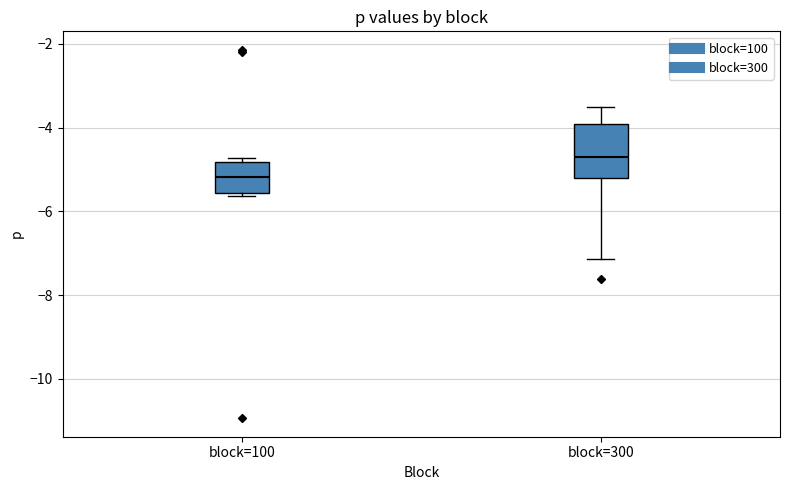

Which box has the lowest median line?

block=100